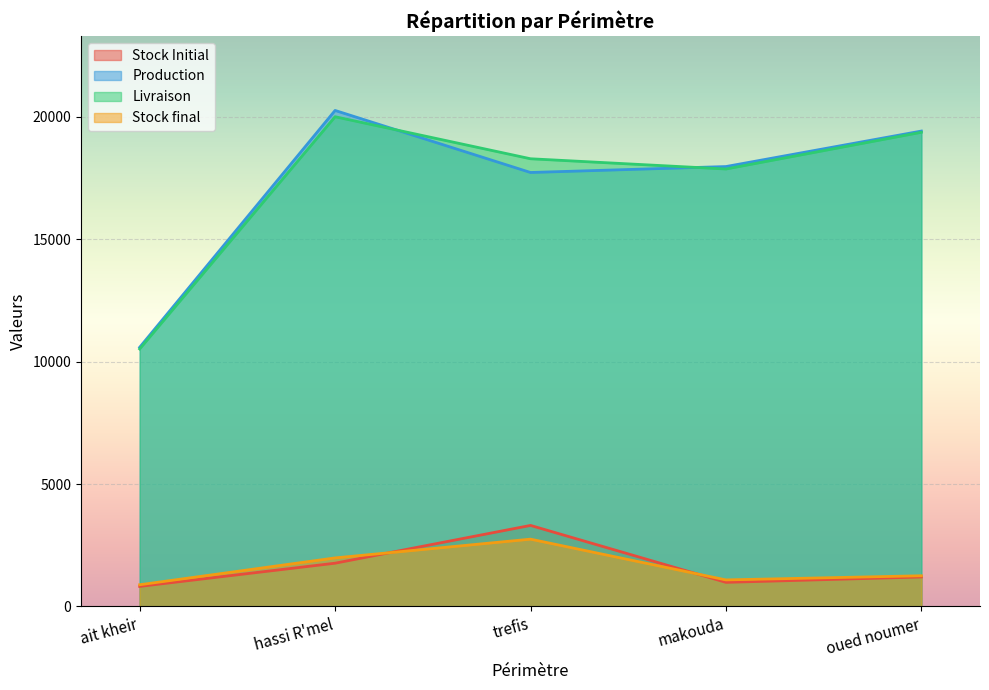

True or false: Stock Initial has more than 0 interior local peaks.

True